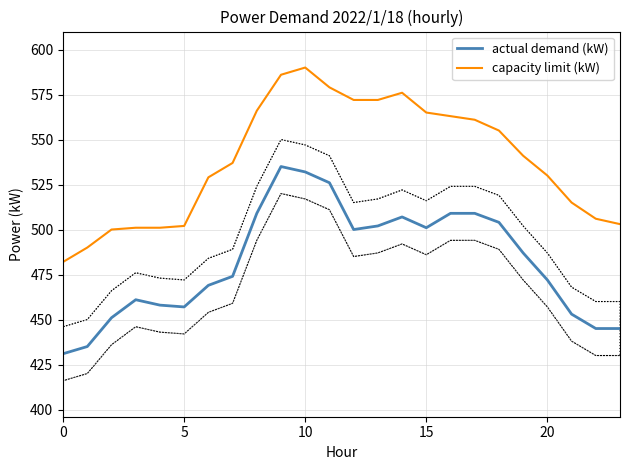

What is the difference between the highest and lowest values at 7?

63